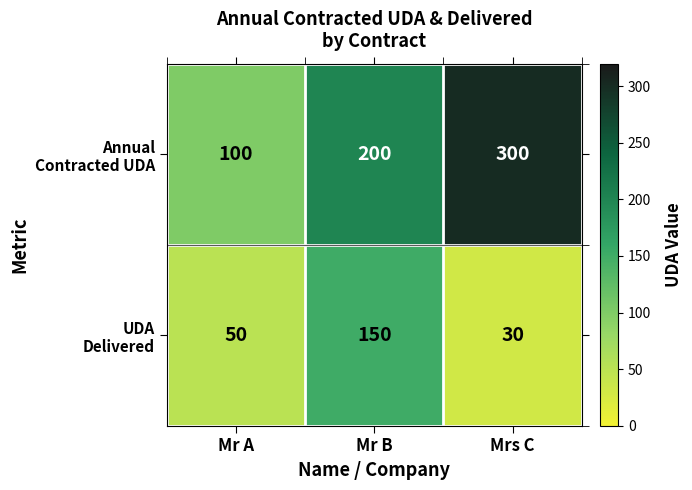

At which category is the sum across all series the highest?

Mr B